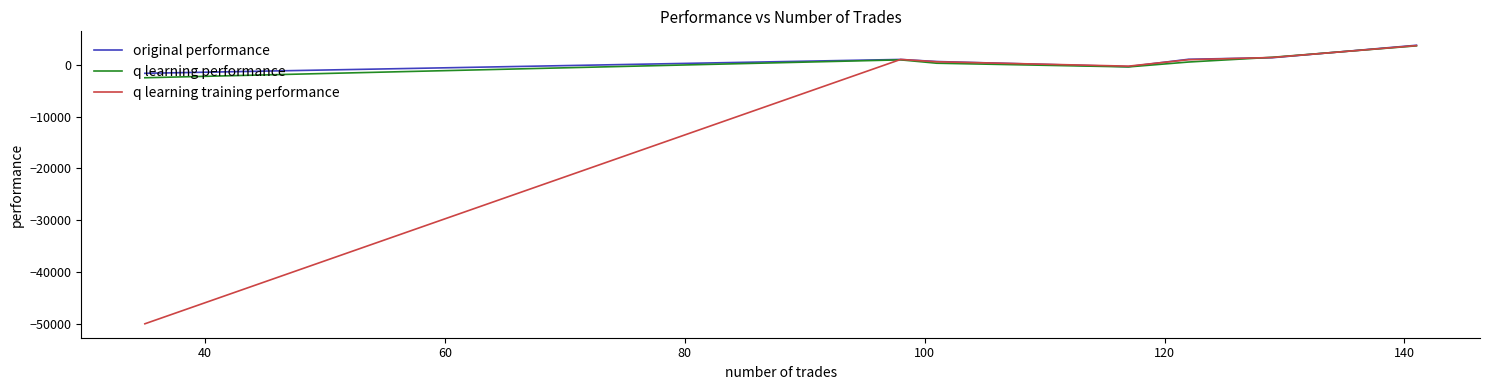

What is the minimum value for q learning training performance?

-50000.0